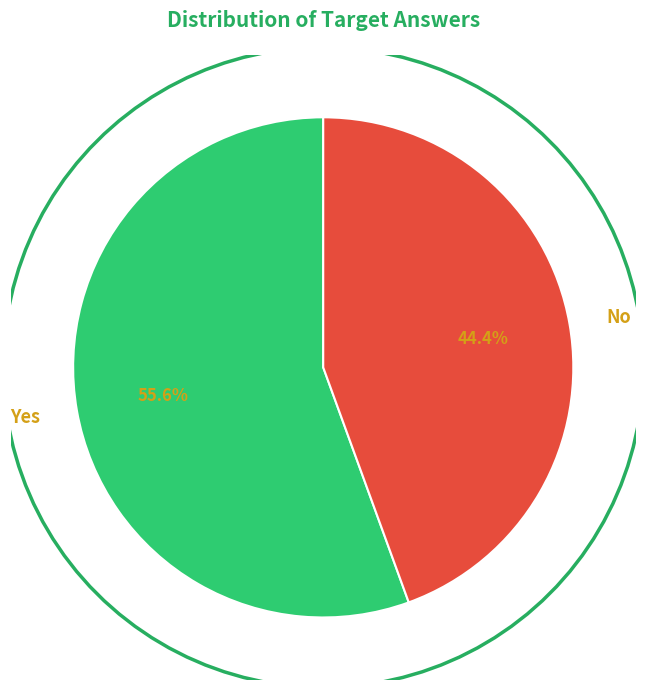

Does No account for over 50% of the chart?

No